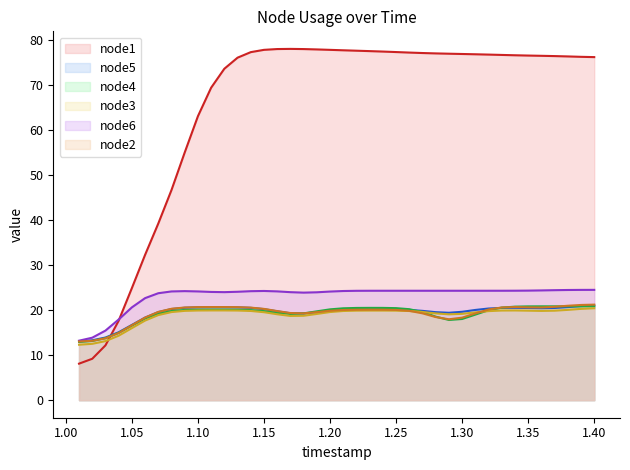

True or false: node6 has more than 2 interior local peaks.

False